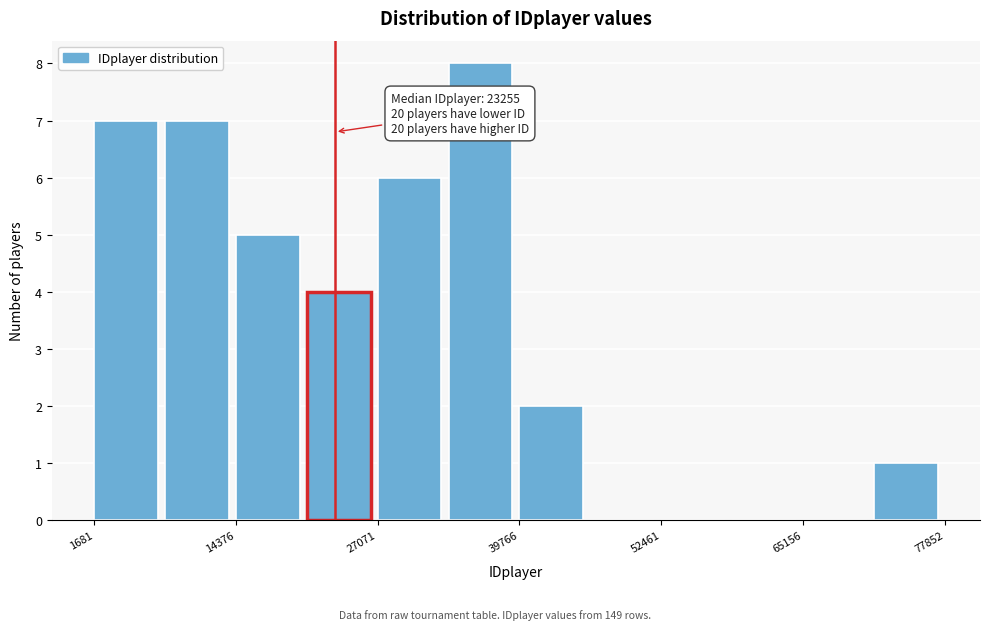

Around what value on the x-axis is the tallest bar? Give the approximate position of its centre, as read against the axis.

36000